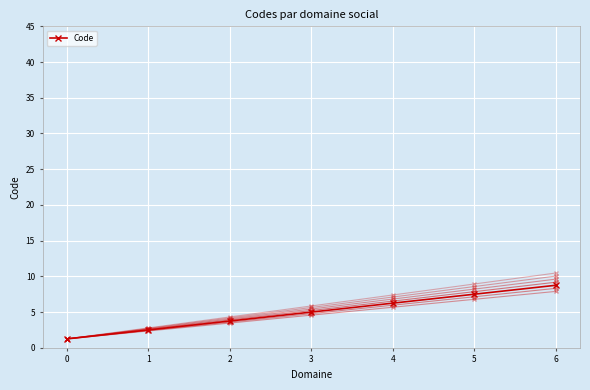

What is the change in value from 5 to 6?

+1.2